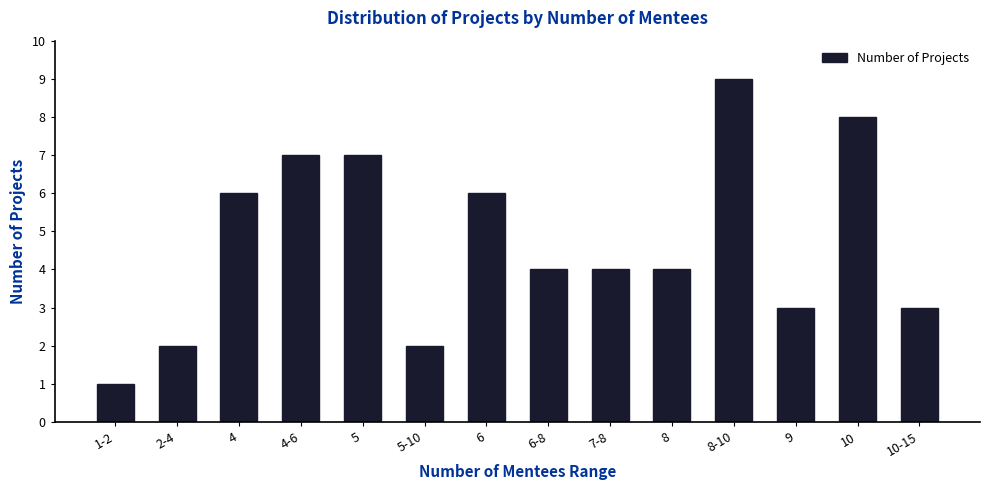

What is the difference between the maximum and minimum values?

8